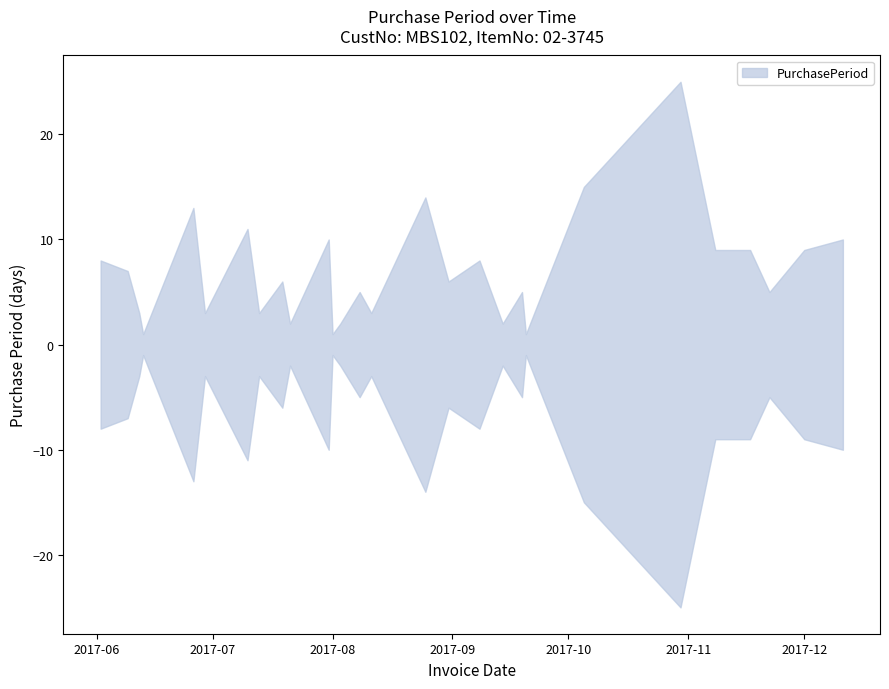

Does the chart have visible grid lines?

No